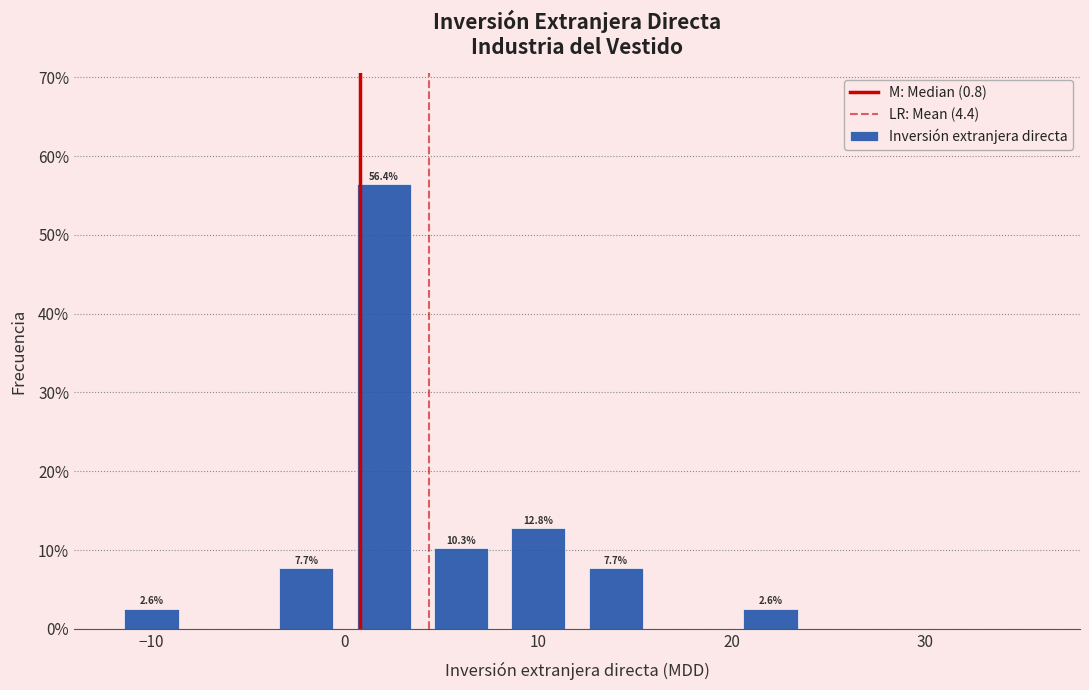

Which range on the x-axis has the tallest bar?

0 to 4